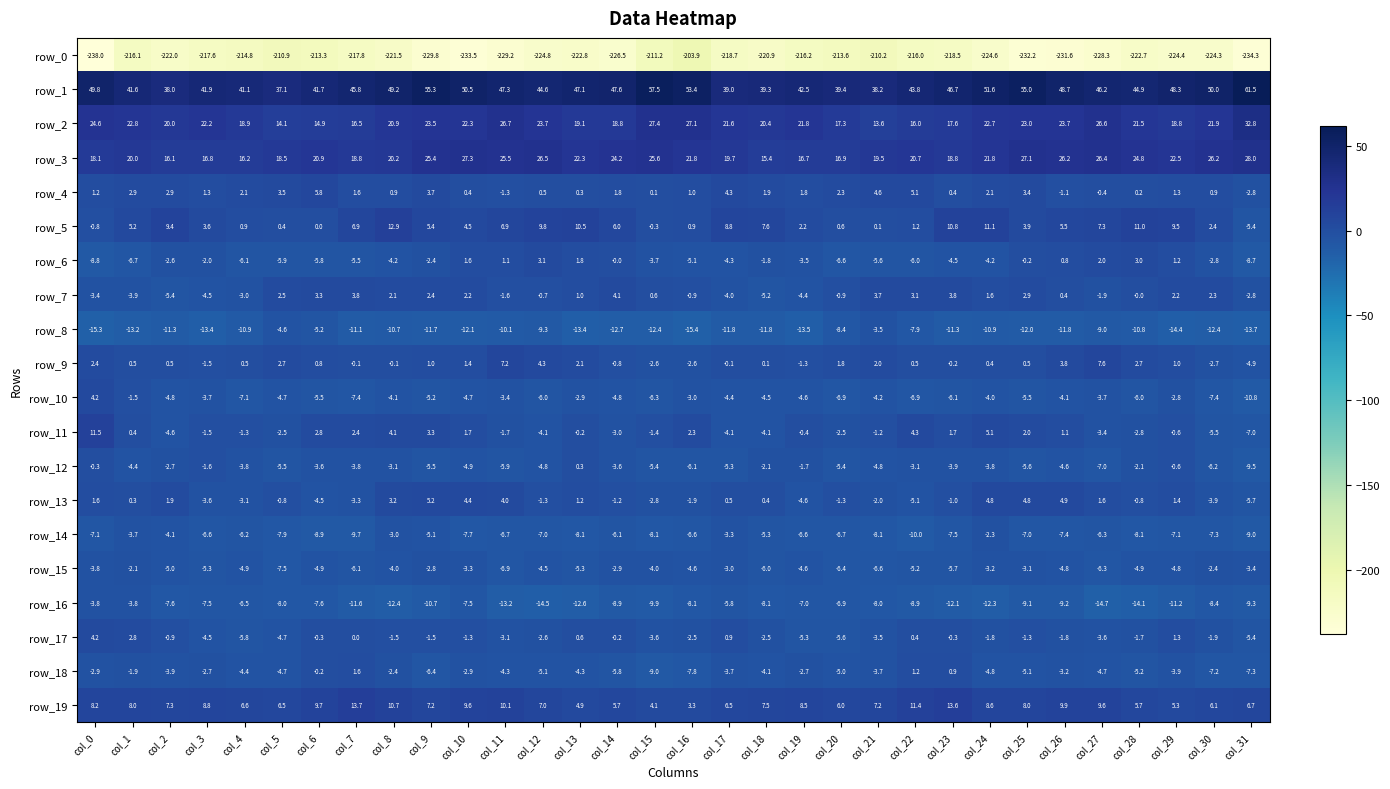

Which label corresponds to the largest value in the chart?

col_31